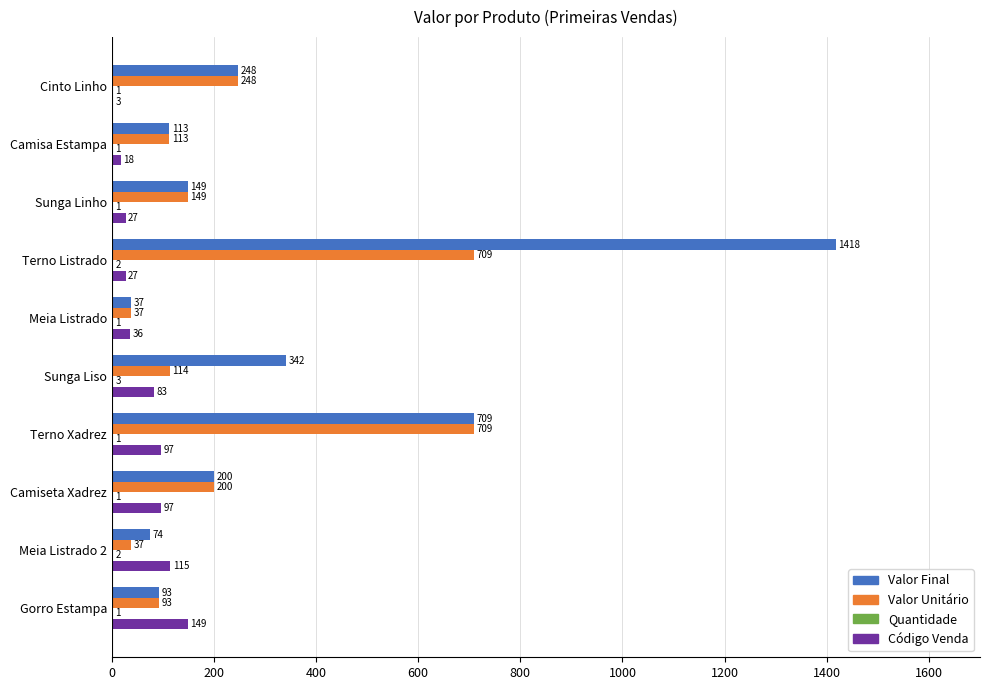

Which series has the largest total across all categories?

Valor Final